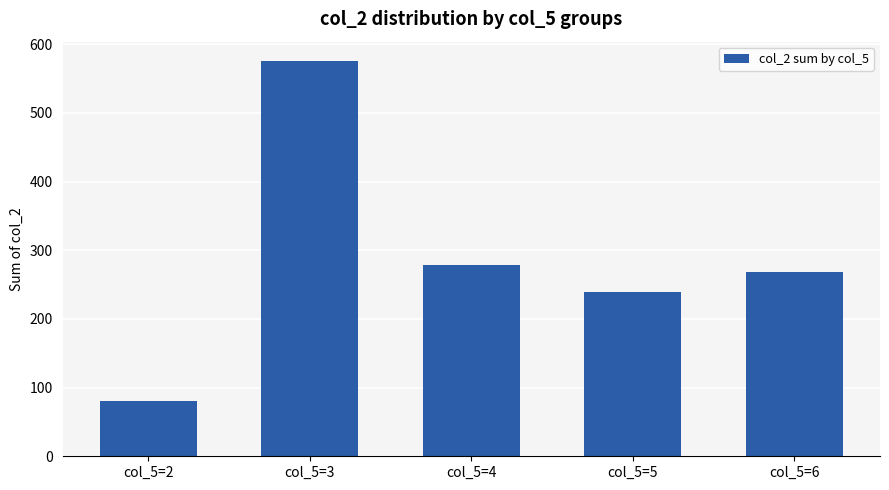

How many distinct data groups are displayed?

1